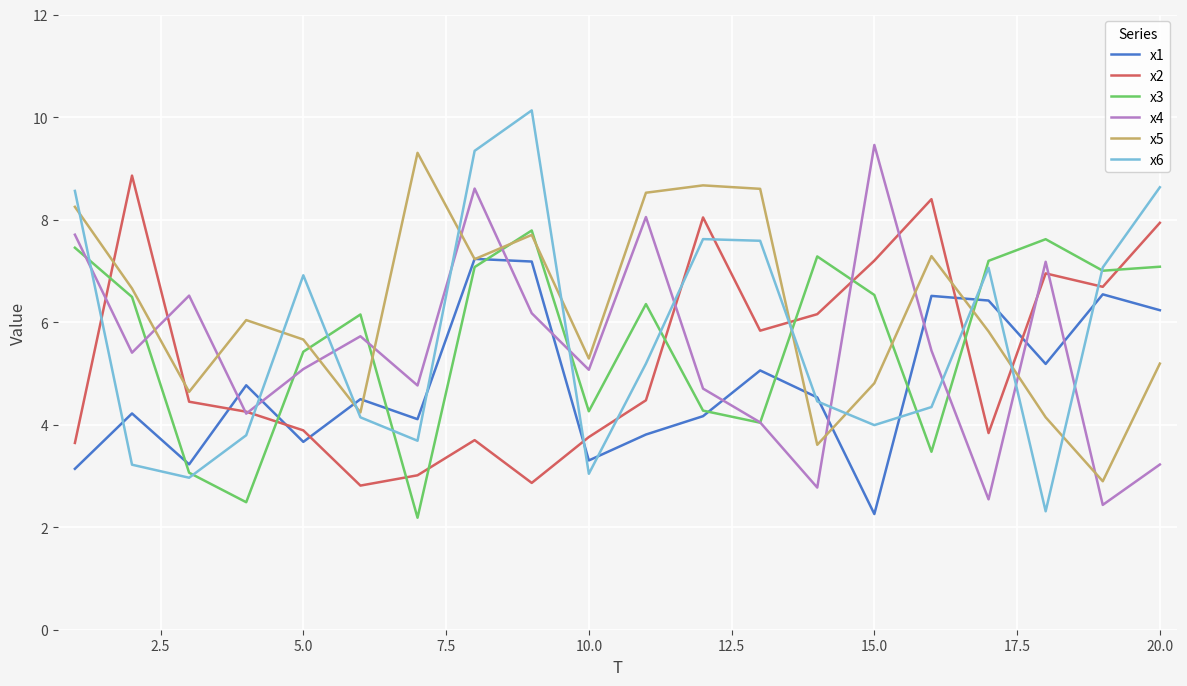

Does the chart display data point markers on the line(s)?

No